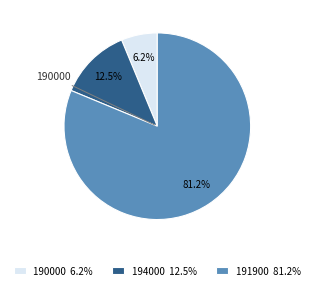

Combined, do 194000 12.5% and 190000 6.2% account for over 50%?

No